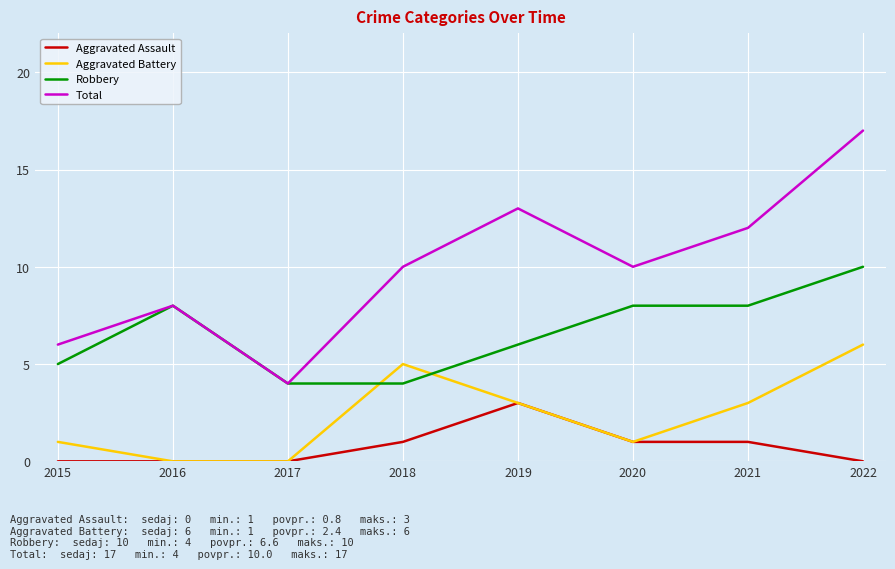

True or false: Aggravated Assault and Total intersect in this chart.

False